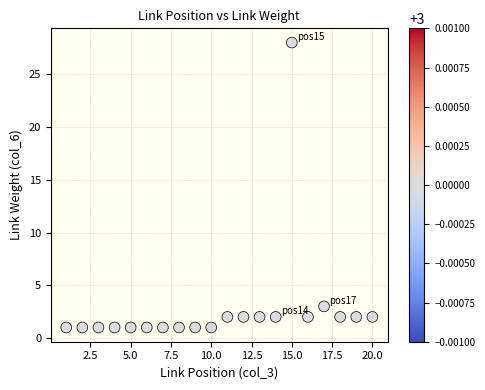

What is the range of Y values (max minus min)?

27